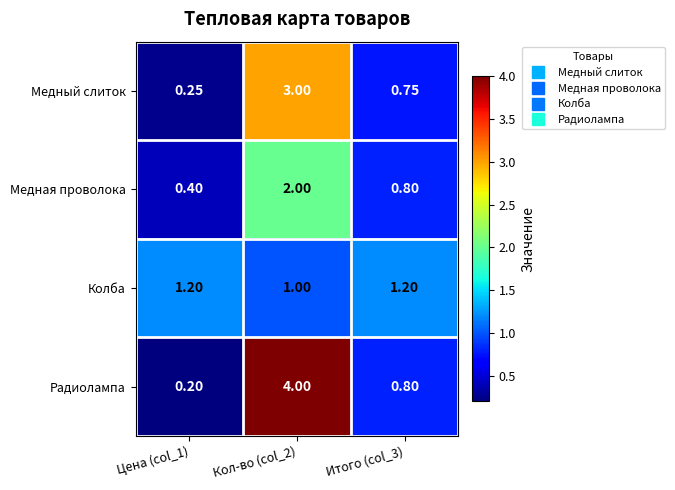

Which category has the highest value across all series?

Кол-во (col_2)